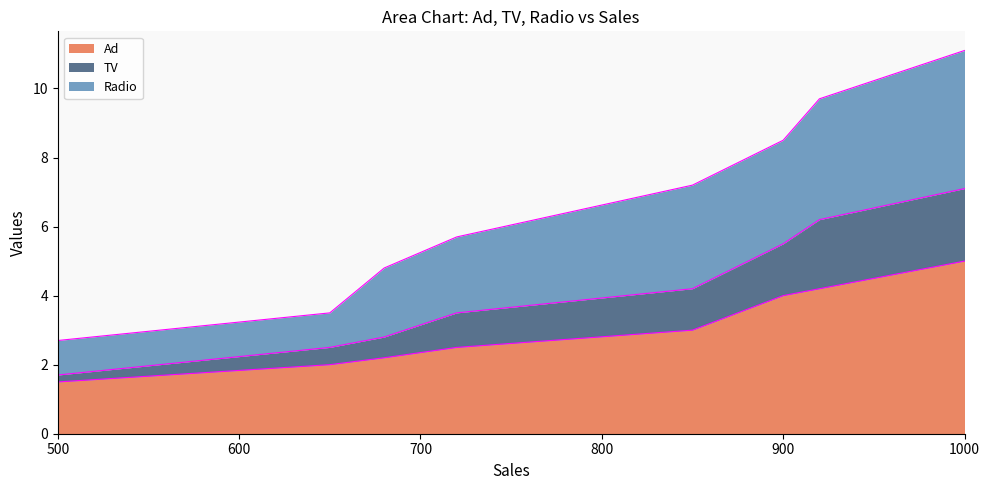

Reading left to right, list all the values displayed in this chart.

Ad: 500=1.5	650=2.0	680=2.2	720=2.5	850=3.0	900=4.0	920=4.2	1000=5.0
TV: 500=1.7	650=2.5	680=2.8	720=3.5	850=4.2	900=5.5	920=6.2	1000=7.1
Radio: 500=2.7	650=3.5	680=4.8	720=5.7	850=7.2	900=8.5	920=9.7	1000=11.1